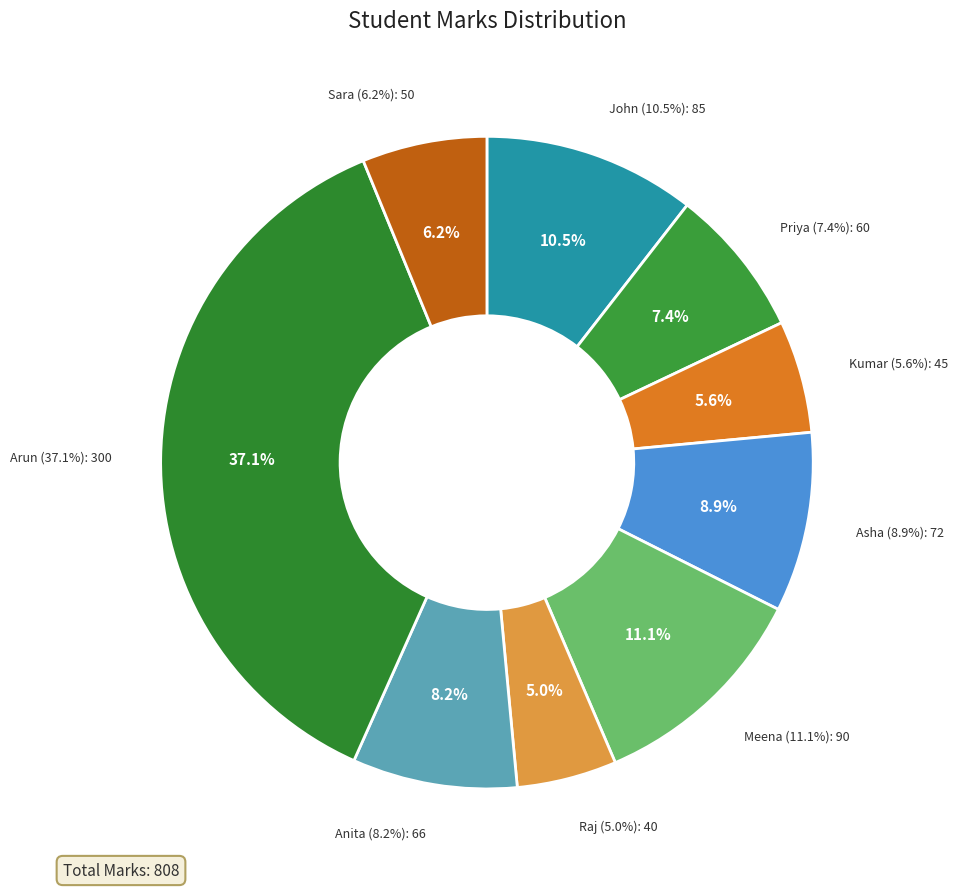

Combined, do Meena and Kumar account for over 50%?

No